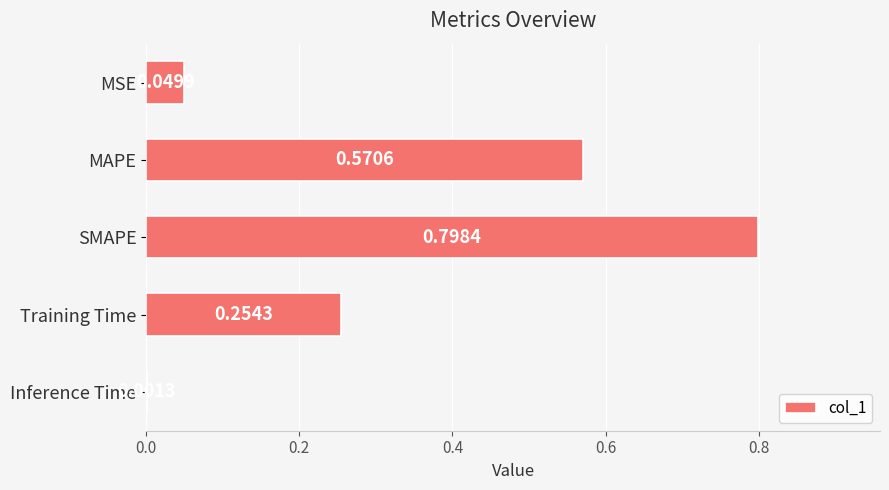

Which category has the highest value across all series?

SMAPE